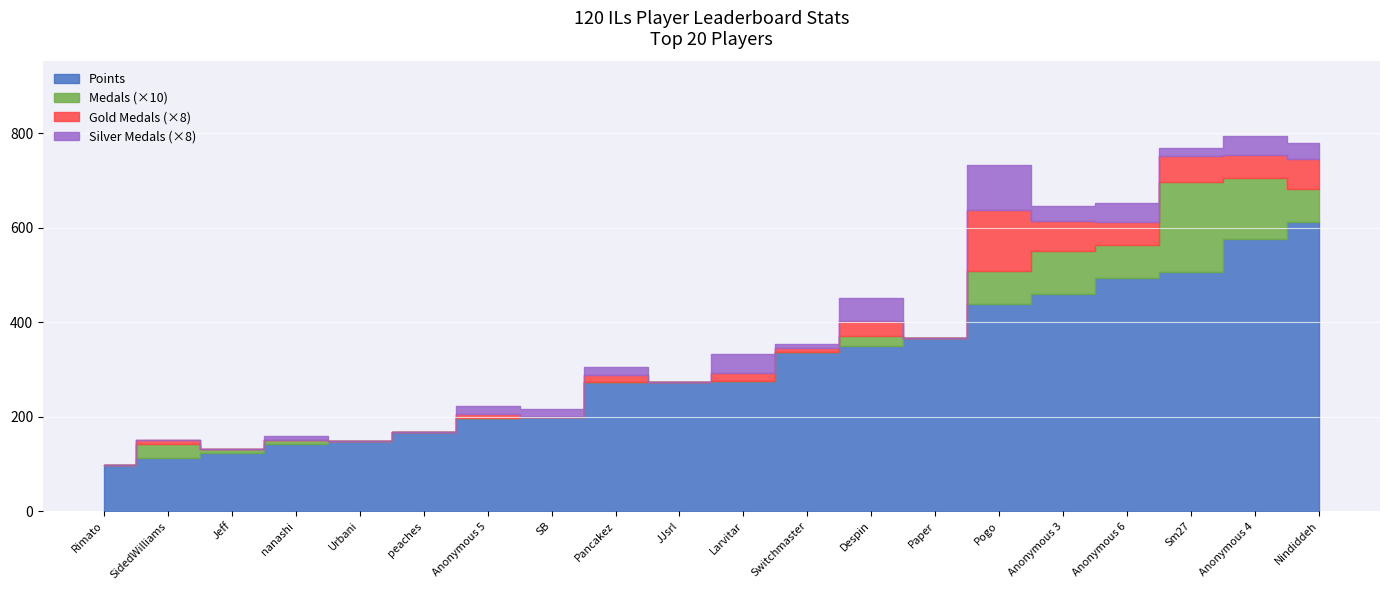

The Points series shows 953 at Nindiddeh. True or false?

False